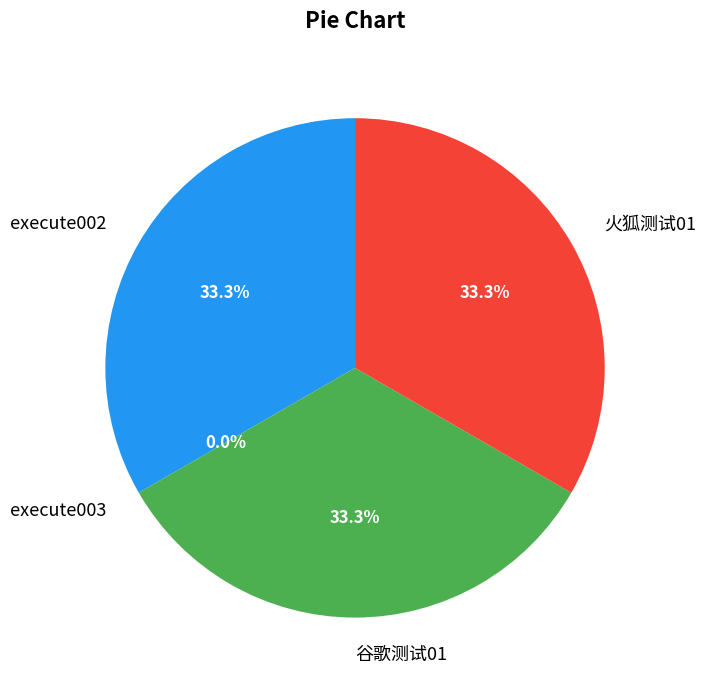

To the nearest percent, what percentage of the pie is execute002?

33%